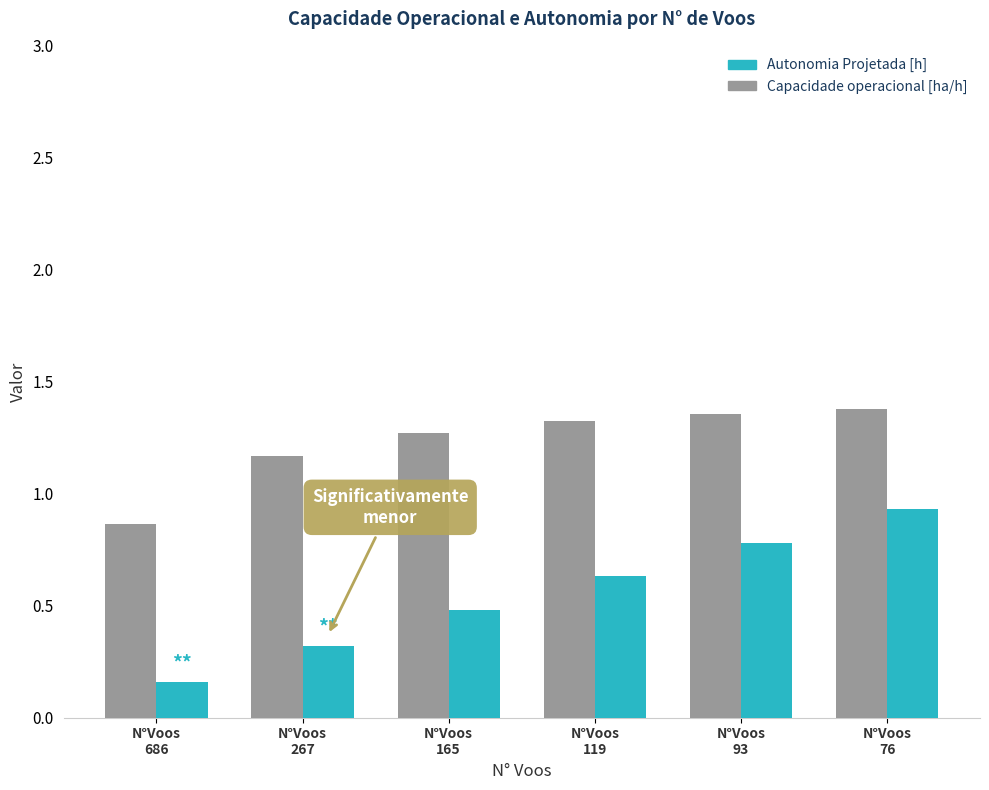

What is the difference between the maximum and minimum values in the Autonomia Projetada [h] series?

0.8